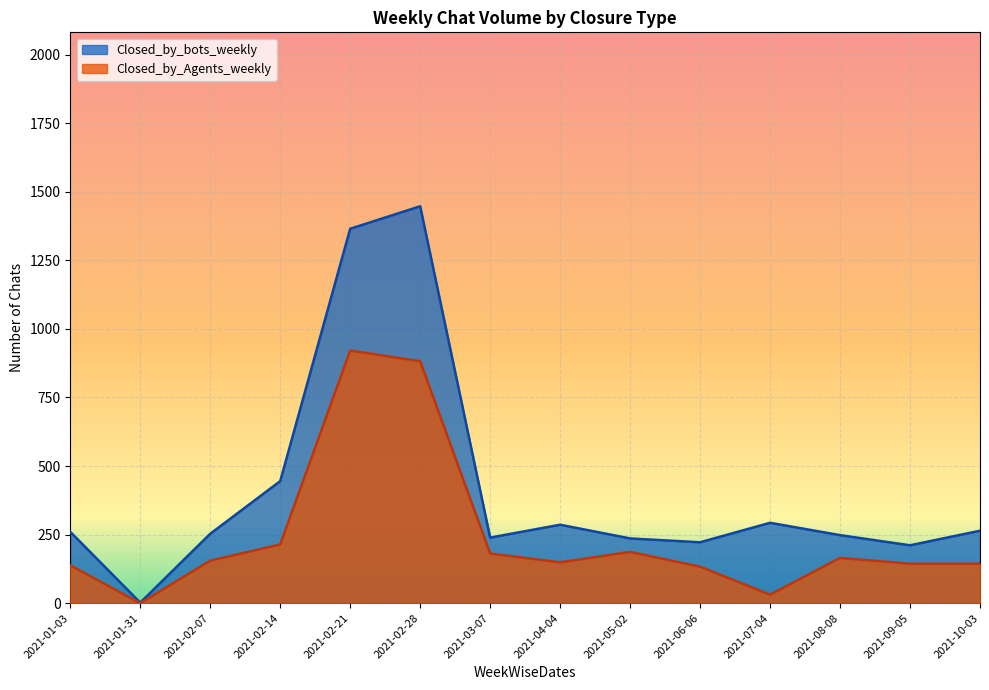

True or false: Closed_by_bots_weekly and Closed_by_Agents_weekly intersect in this chart.

False